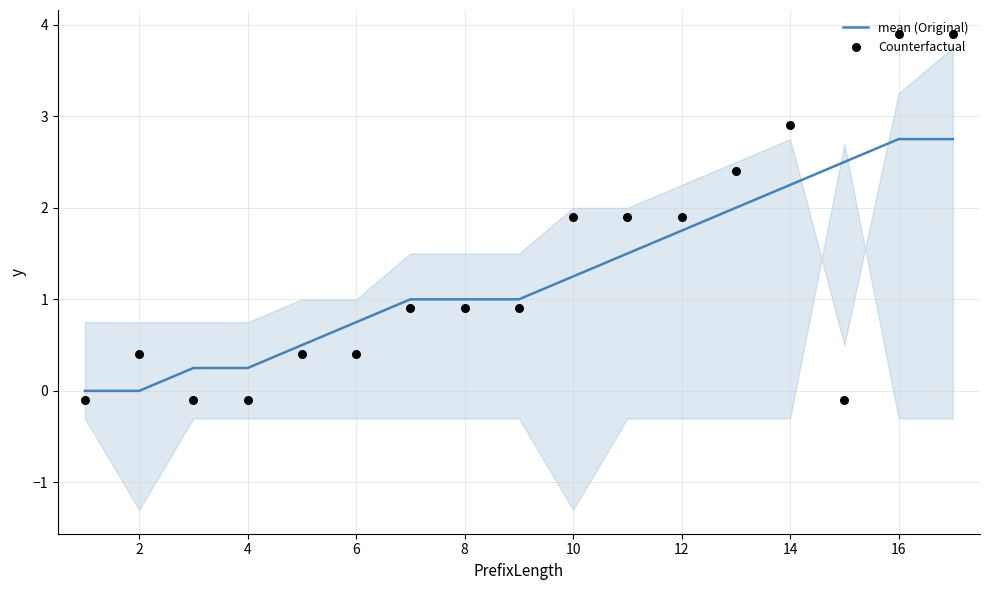

What is the highest value of the mean (Original) series?

2.8